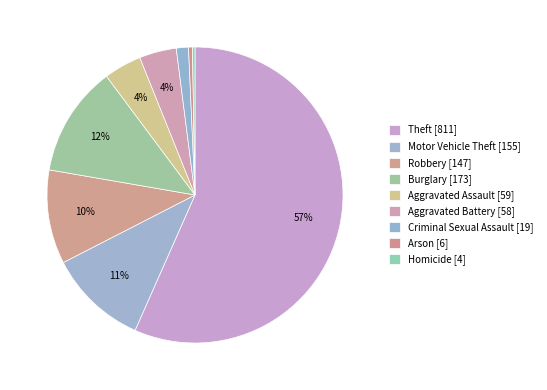

To the nearest percent, what is the difference between the largest and smallest slice percentages?

56%